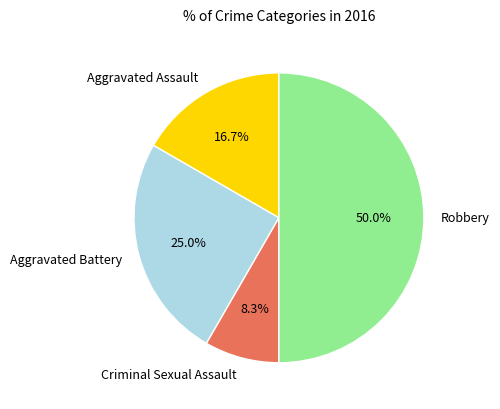

How many segments does this pie chart have?

4